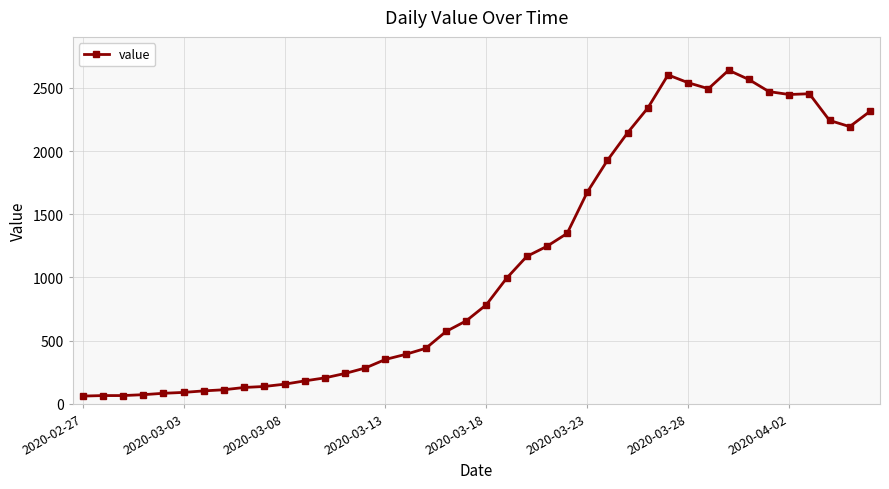

What is the value of the 8th point from the left?

111